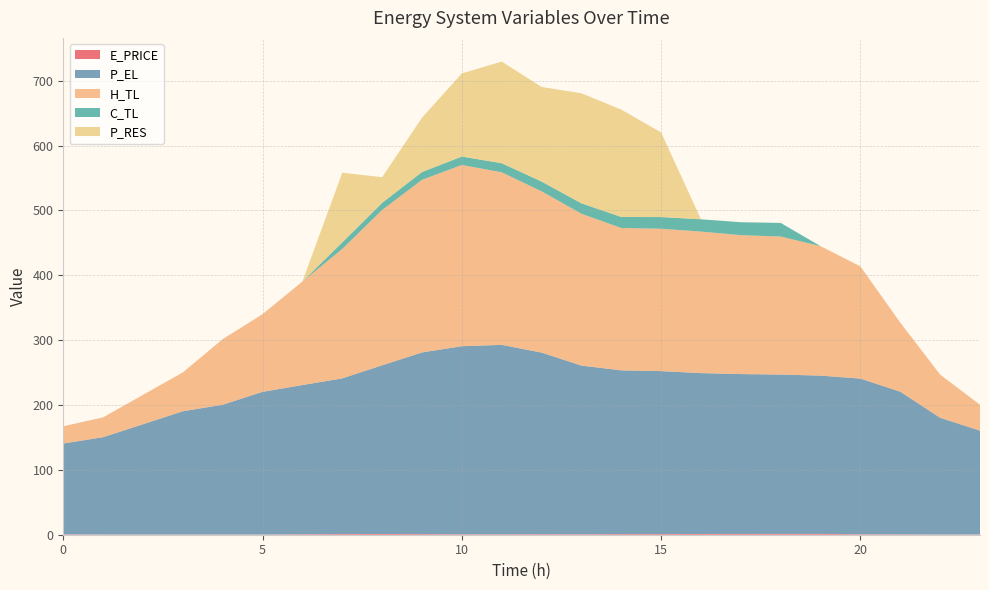

Reading left to right, extract all data points from this chart.

E_PRICE: 0.6	0.4	0.3	0.3	0.4	0.3	0.7	1.0	1.1	1.0	0.7	0.7	0.9	0.7	1.0	1.0	1.1	1.2	1.3	1.3	0.7	0.6	0.3	0.5
P_EL: 140.0	150.0	170.0	190.0	200.0	220.0	230.0	240.0	260.0	280.0	290.0	292.0	279.9	260.0	252.4	251.2	248.0	246.4	245.6	244.0	240.0	220.0	180.0	160.0
H_TL: 26.6	30.6	45.2	59.9	101.1	119.8	159.6	199.5	239.4	266.1	279.4	266.0	248.7	234.1	219.4	219.5	218.2	214.2	212.8	199.6	172.9	106.4	66.5	39.9
C_TL: 0.0	0.0	0.0	0.0	0.0	0.0	0.0	10.1	10.9	12.0	13.0	14.0	15.0	16.0	17.0	18.0	19.0	19.9	21.0	0.0	0.0	0.0	0.0	0.0
P_RES: 0.0	0.0	0.0	0.0	0.0	0.0	0.0	107.4	39.7	83.7	128.1	156.7	145.8	169.6	165.6	130.4	0.0	0.0	0.0	0.0	0.0	0.0	0.0	0.0